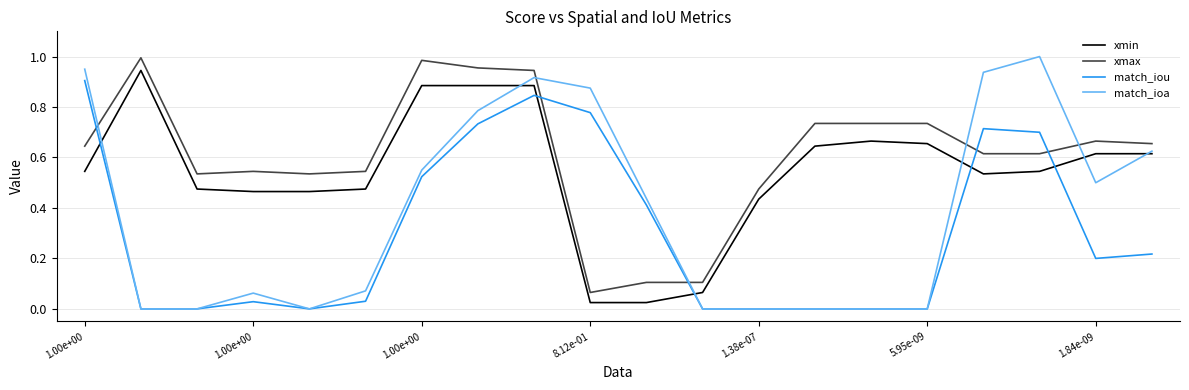

Which series has the widest spread of values?

match_ioa